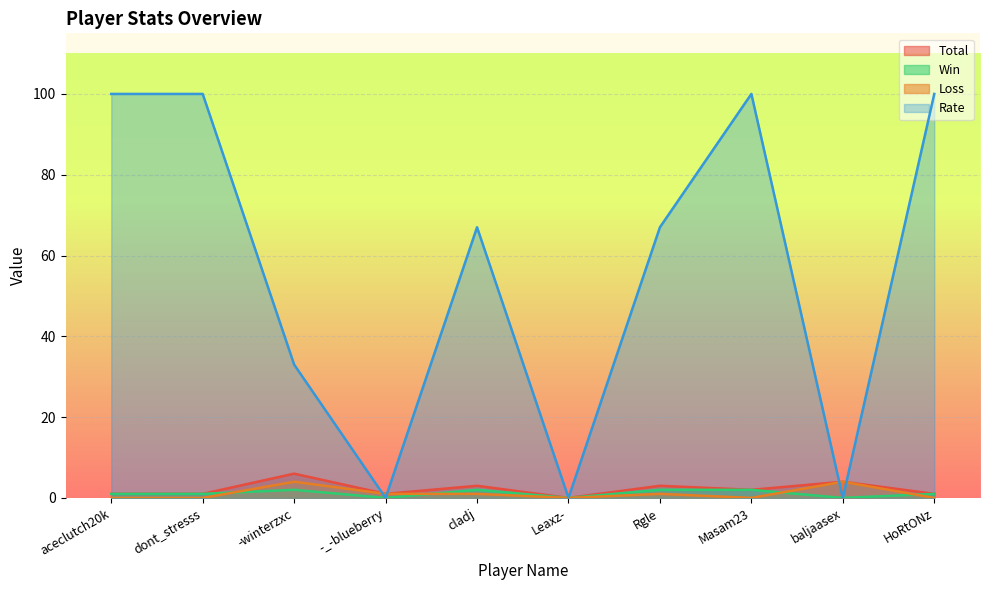

Where is the first local minimum for Loss?

Leaxz-